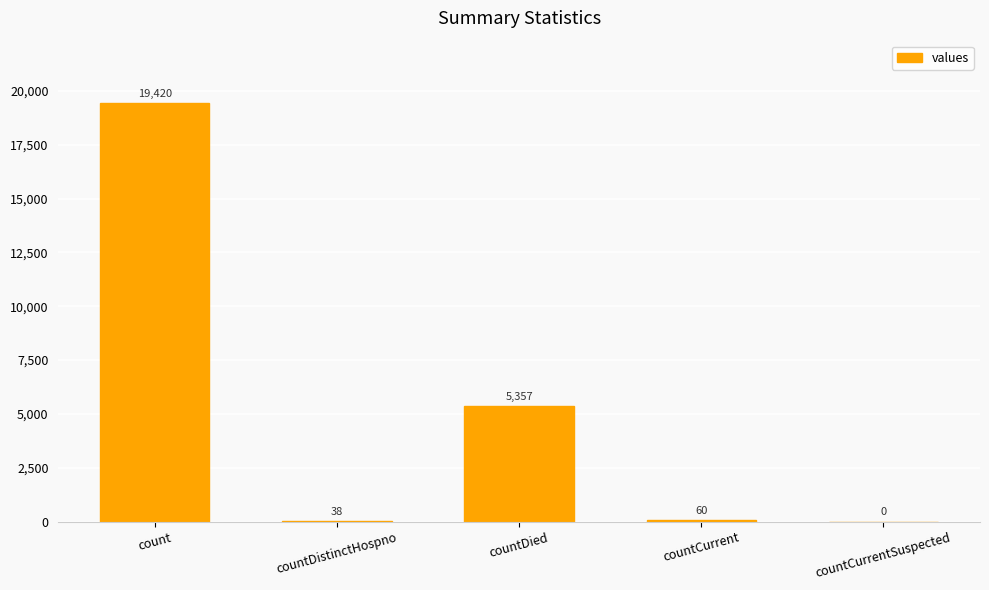

What is the sum of the values at countCurrentSuspected and countCurrent?

60